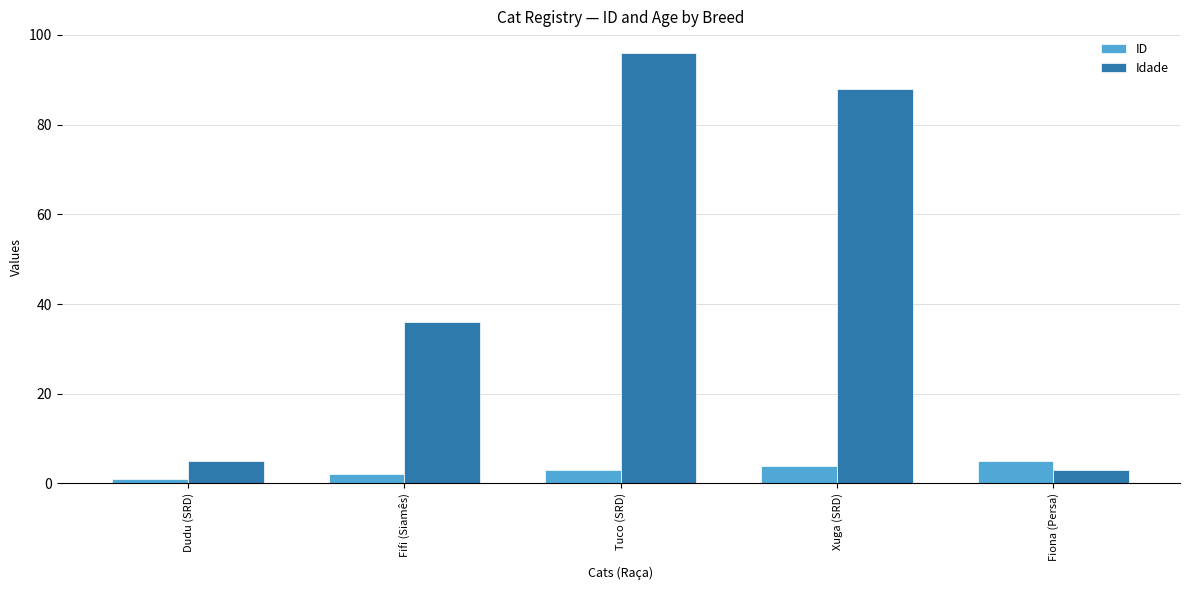

Reading left to right, transcribe all the data shown in this chart.

ID: 1	2	3	4	5
Idade: 5	36	96	88	3